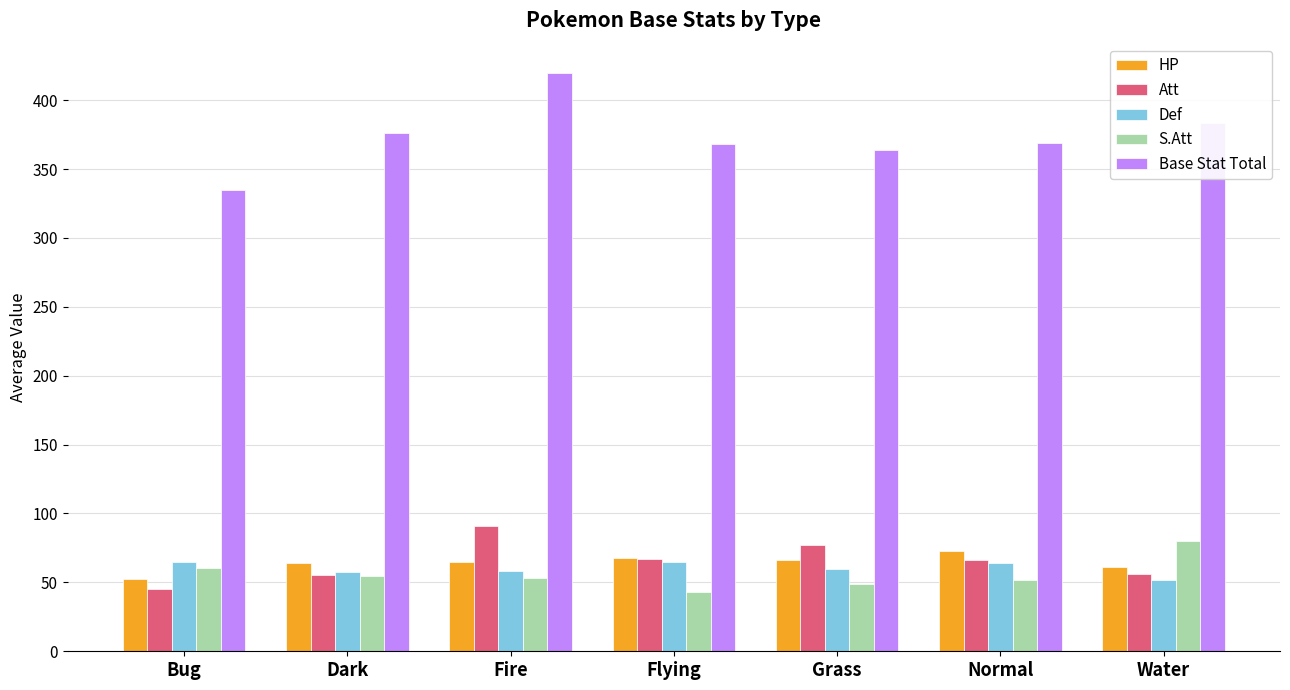

What value does the Def series have at Dark?

57.8